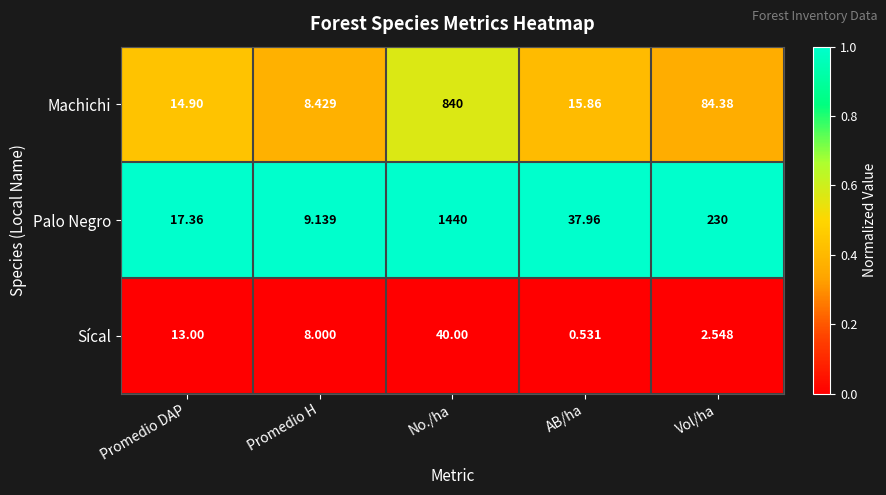

What is the total value across all series at Promedio H?

25.6